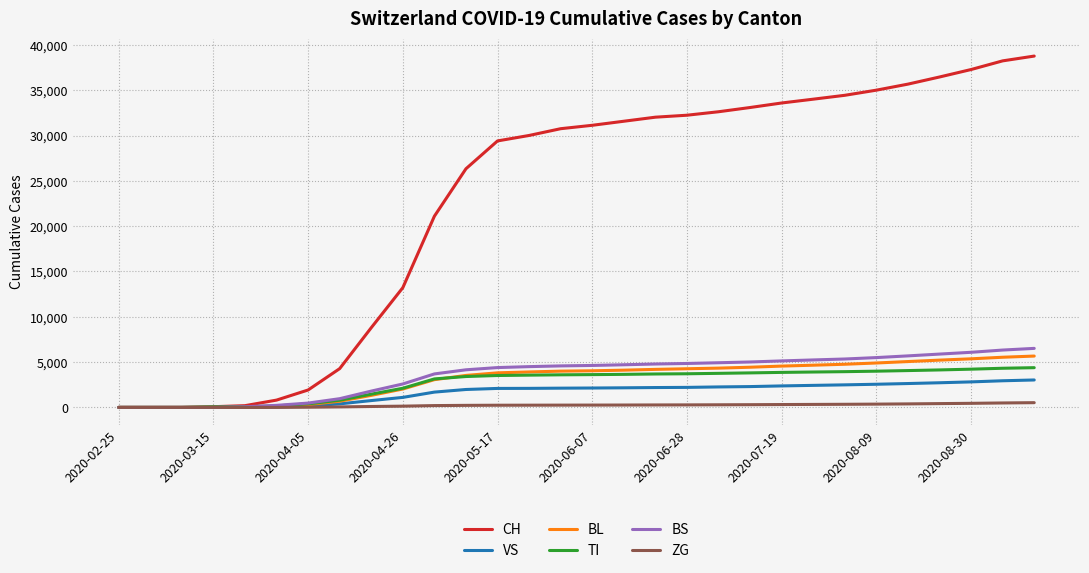

What is the average value of the TI series?

2712